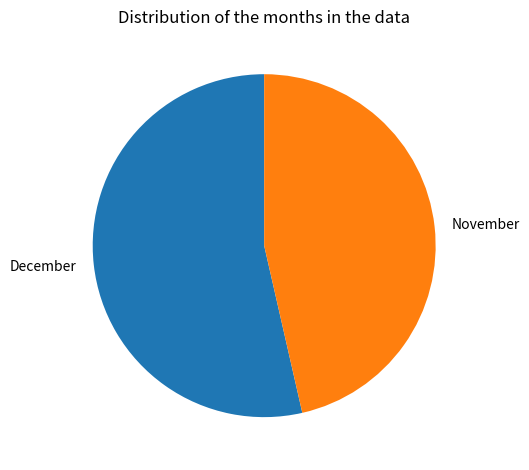

Is there any slice that represents more than half of the pie?

Yes